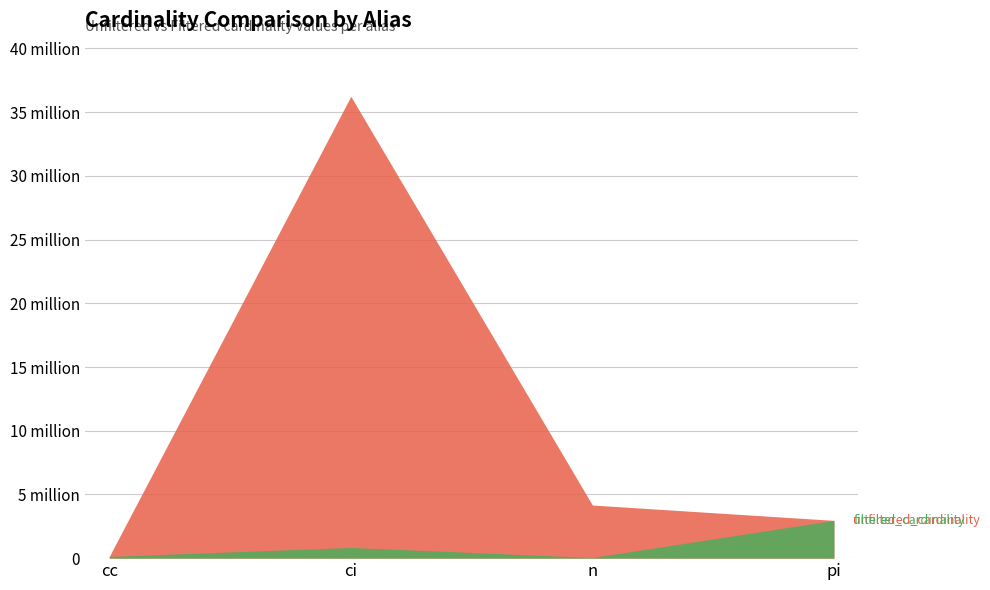

List the series in order of their overall mean, lowest first.

filtered_cardinality, unfiltered_cardinality